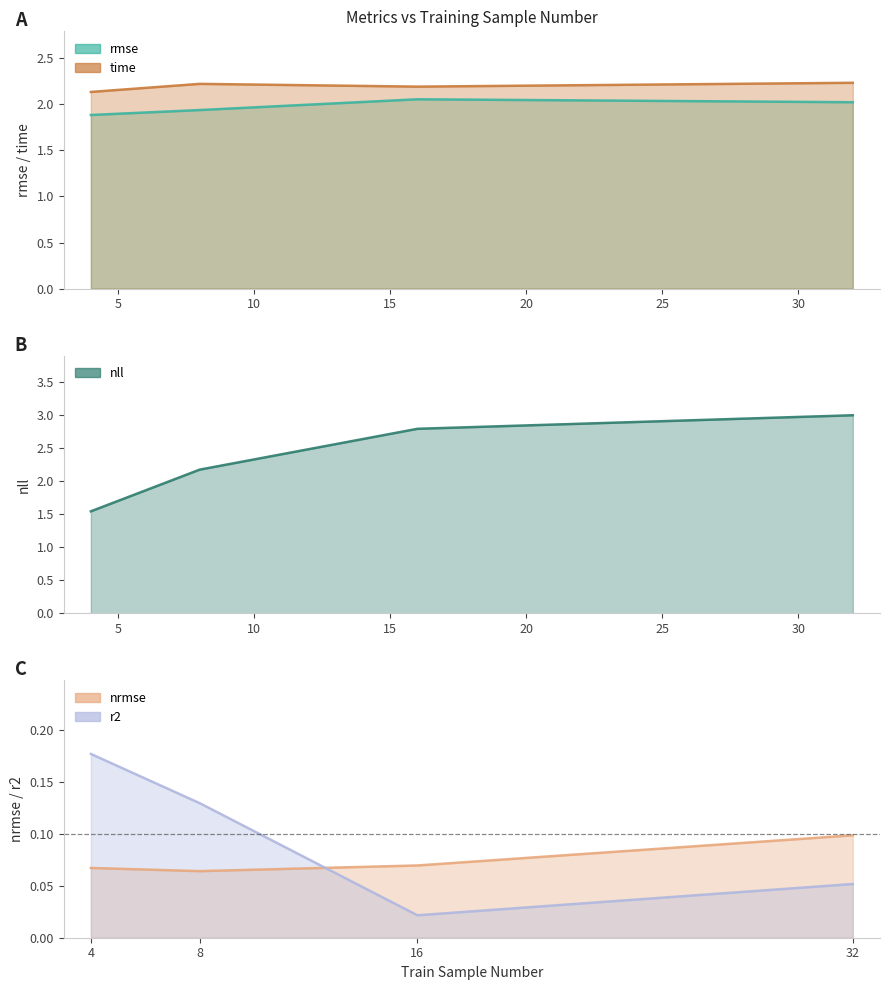

Is it true that rmse equals 1.9 at 8?

True